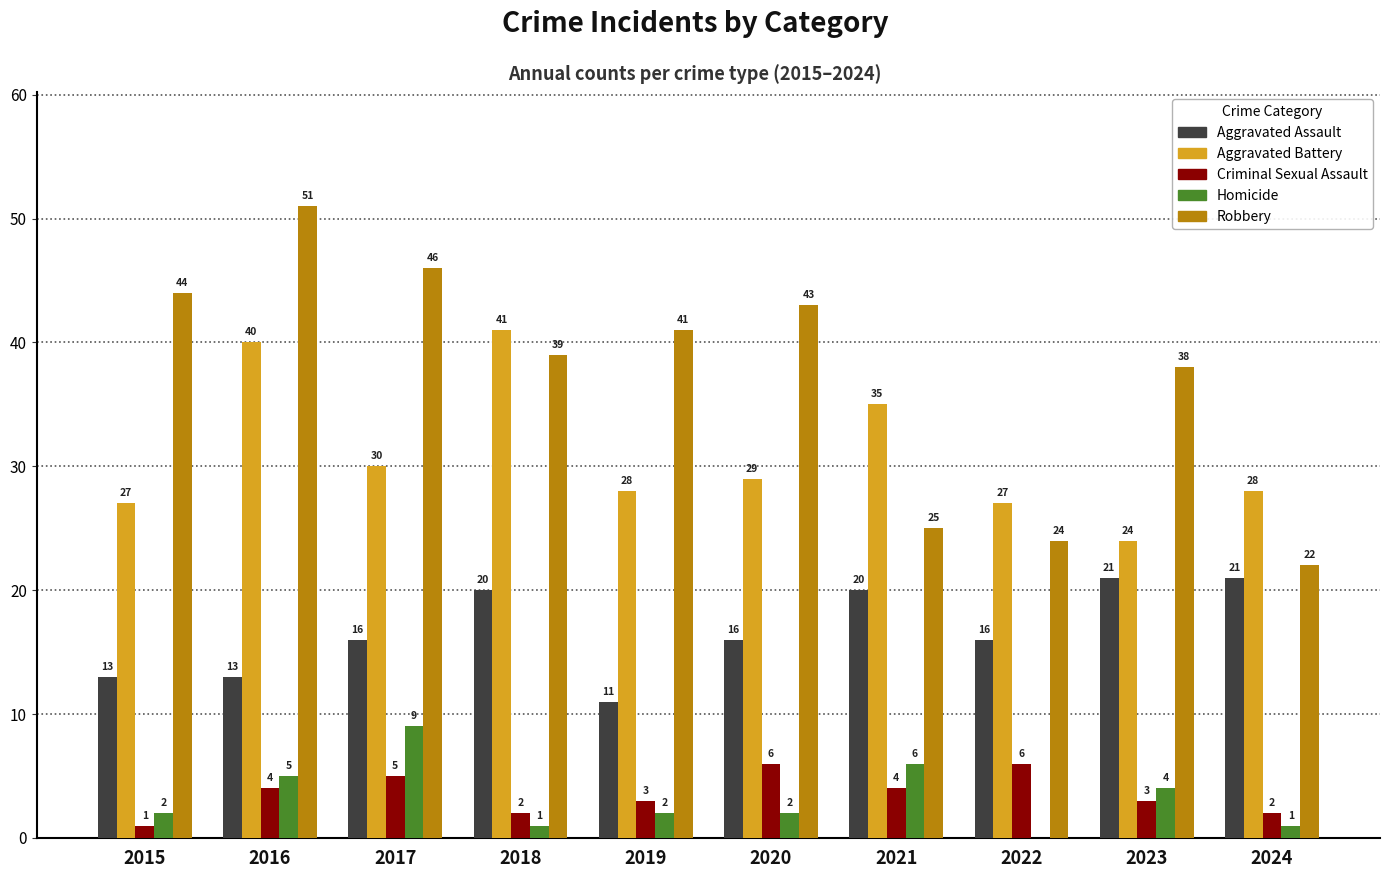

What is the sum of the Robbery values at 2022 and 2017?

70